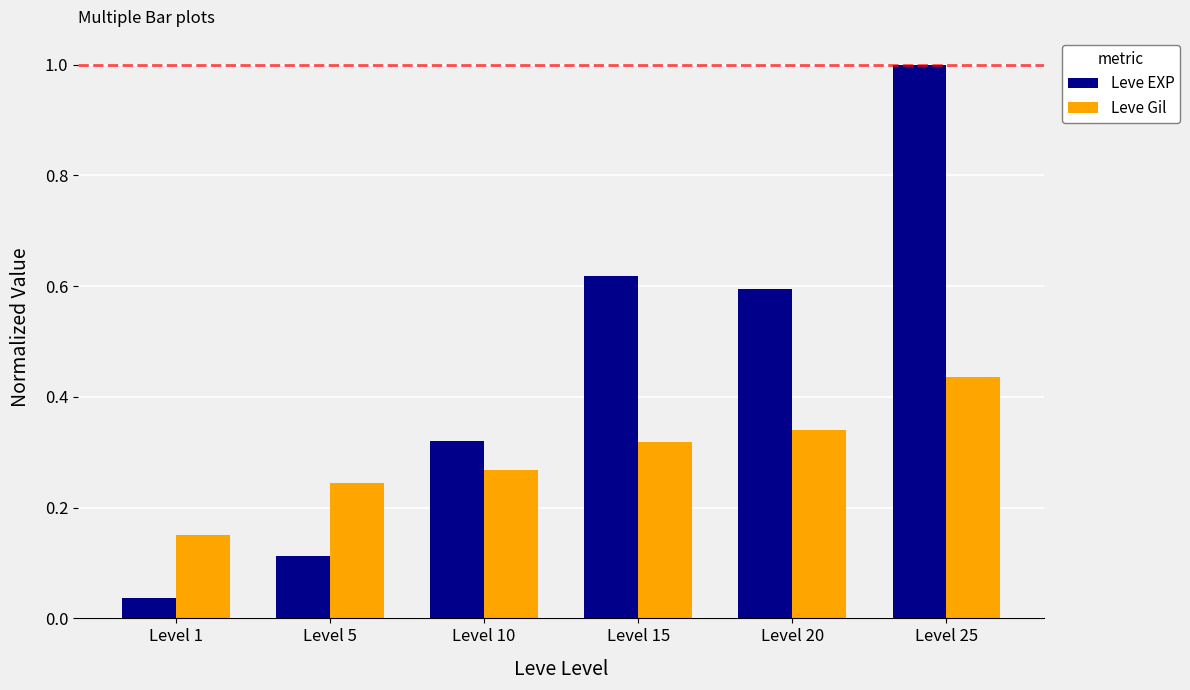

At which label does Leve Gil reach its peak?

Level 25